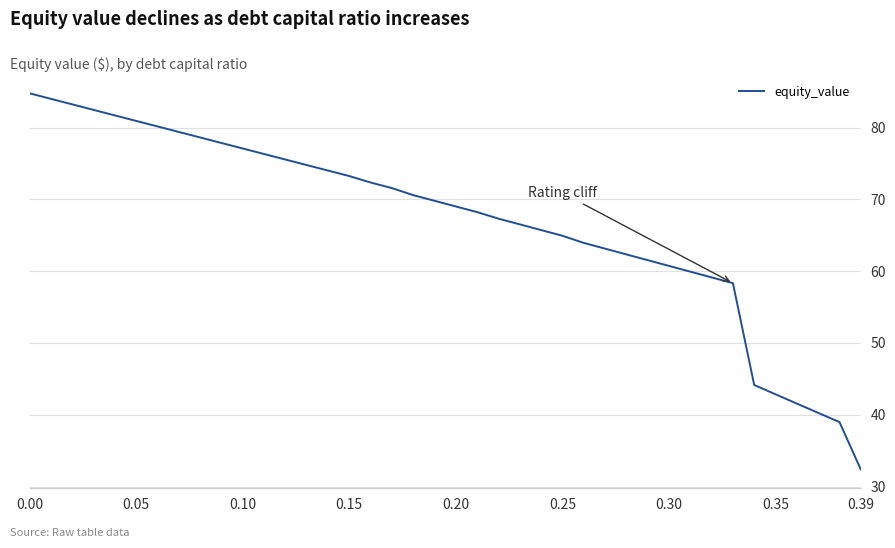

What is the greatest value displayed?

84.8